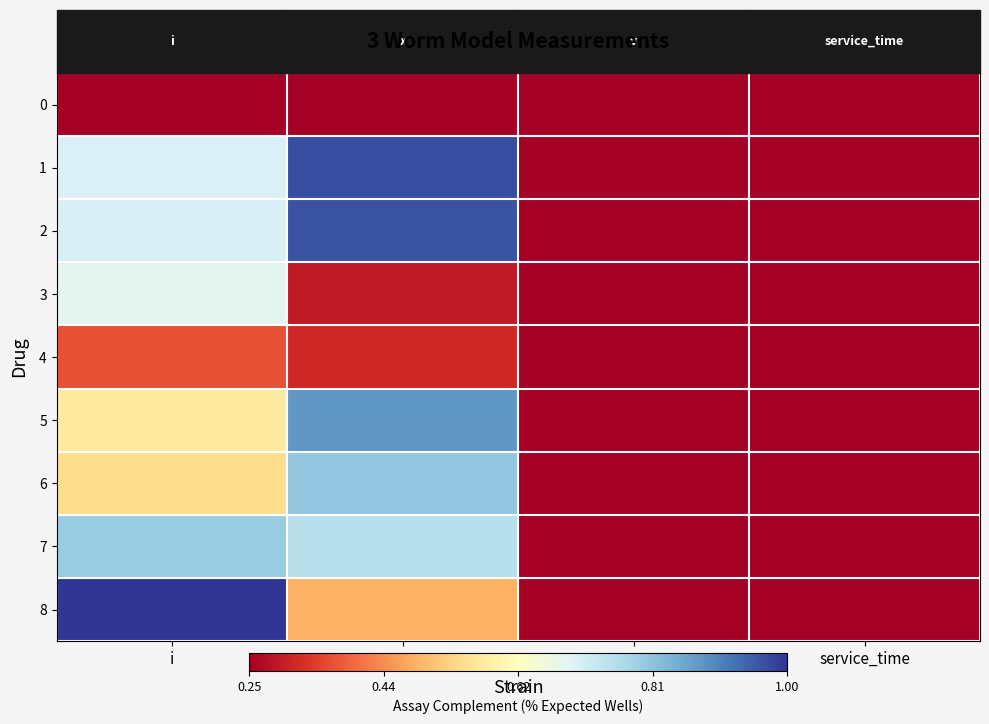

Which has a higher value, x or y?

x